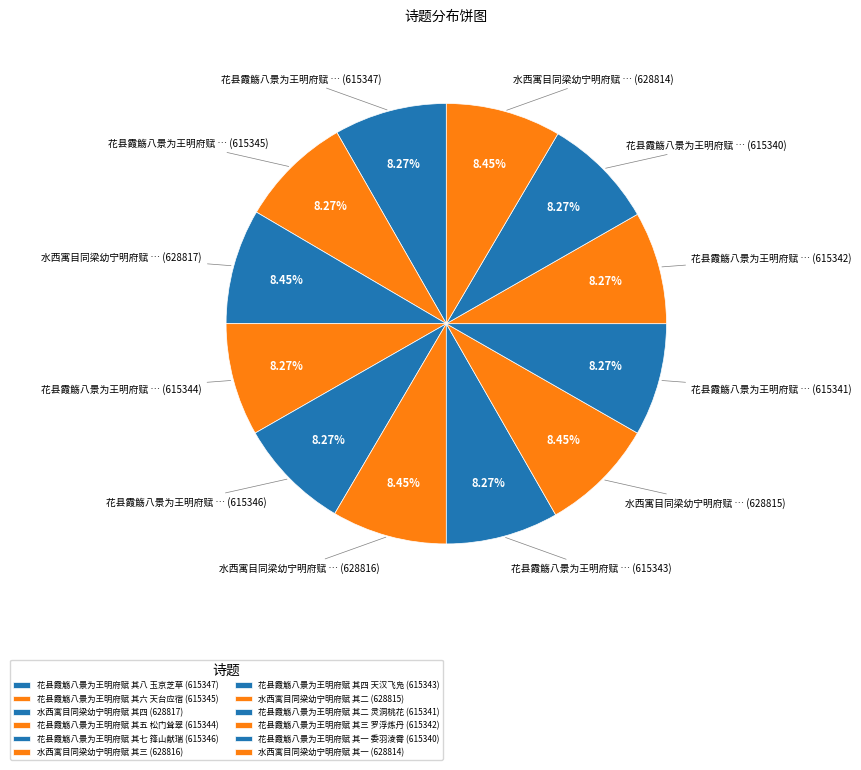

Count the number of slices in the pie.

12